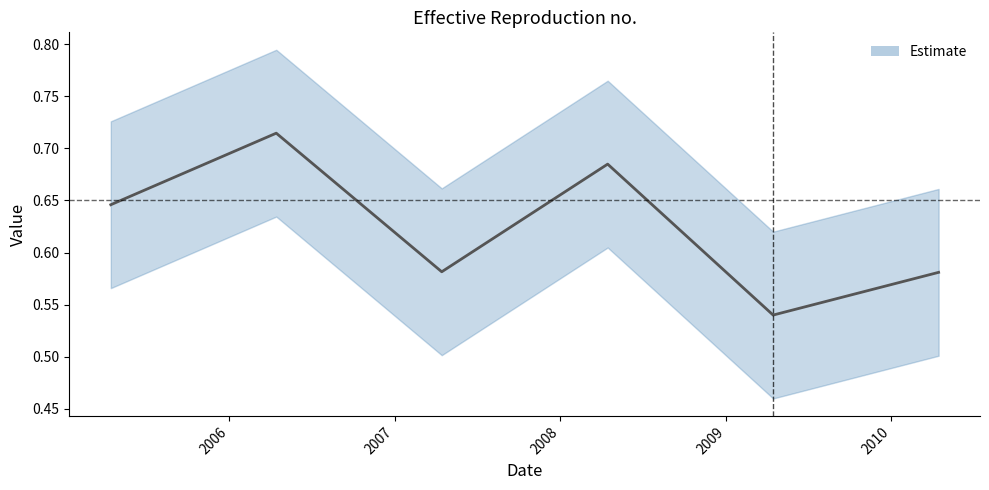

The chart shows a value of 0.7 at 2006-04-15. True or false?

True